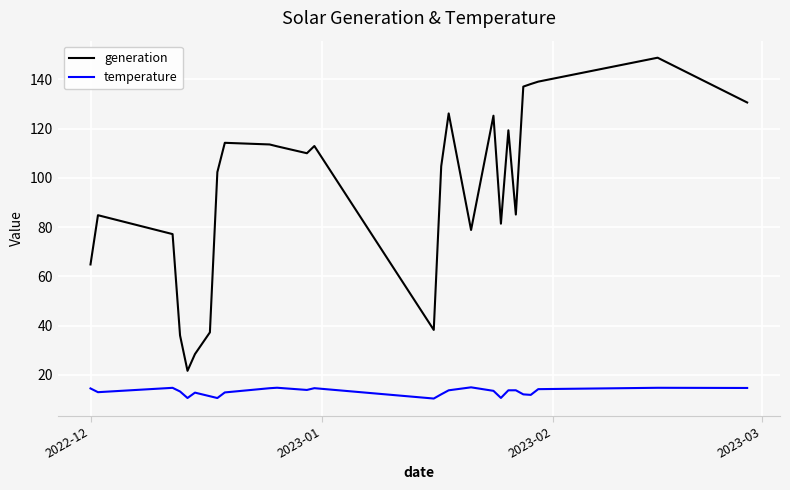

True or false: generation and temperature cross at least once.

False